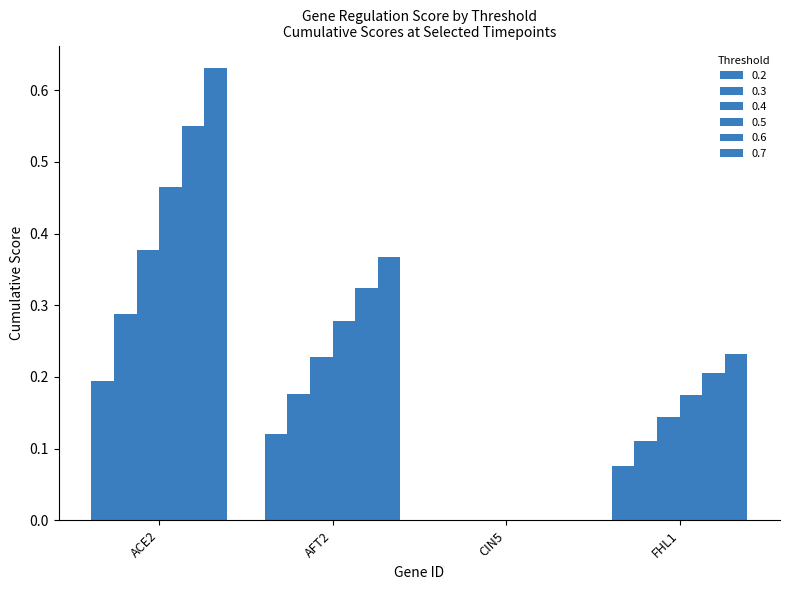

How many groups of bars are there?

4